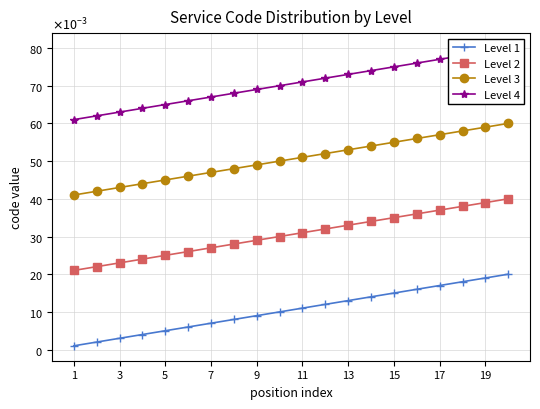

Is this an area chart (filled region under the line)?

No